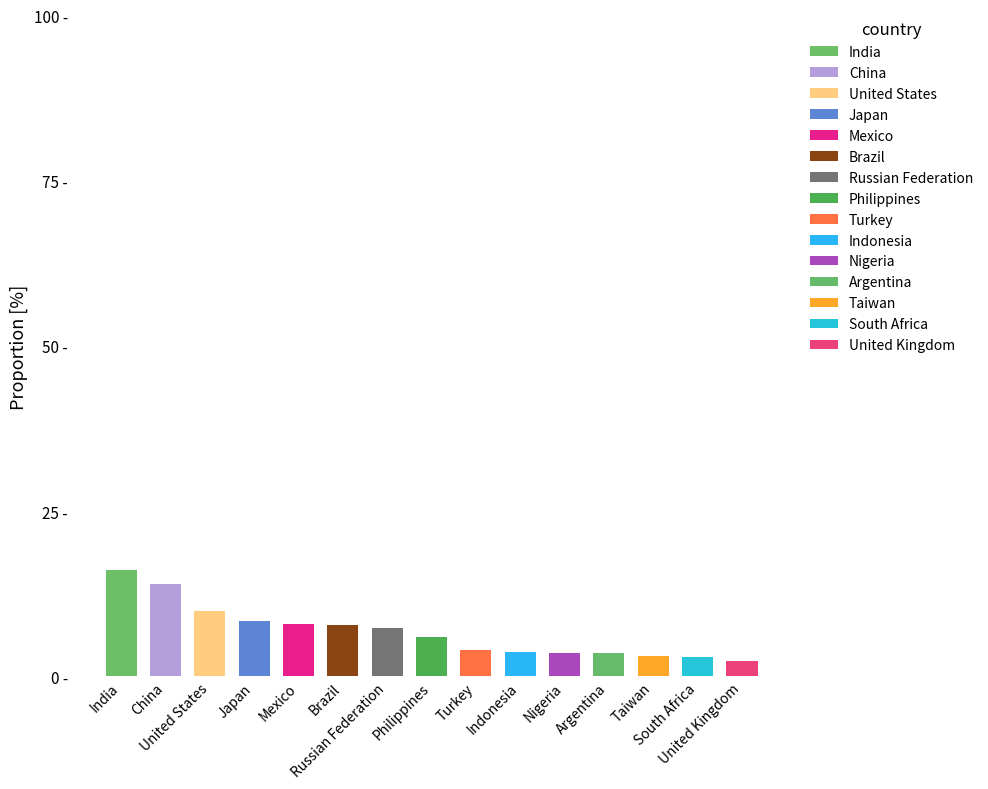

How many bars are there in total?

15